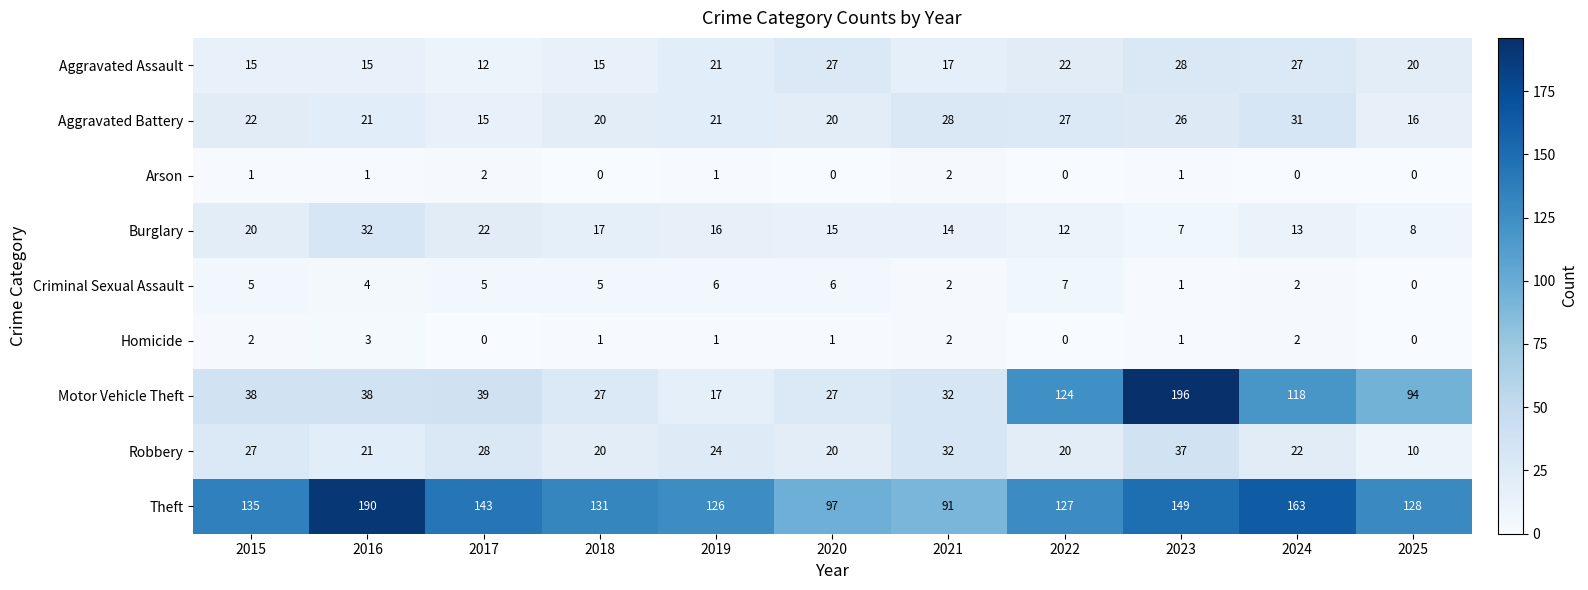

List the labels in order of Burglary value, smallest first.

2023, 2025, 2022, 2024, 2021, 2020, 2019, 2018, 2015, 2017, 2016